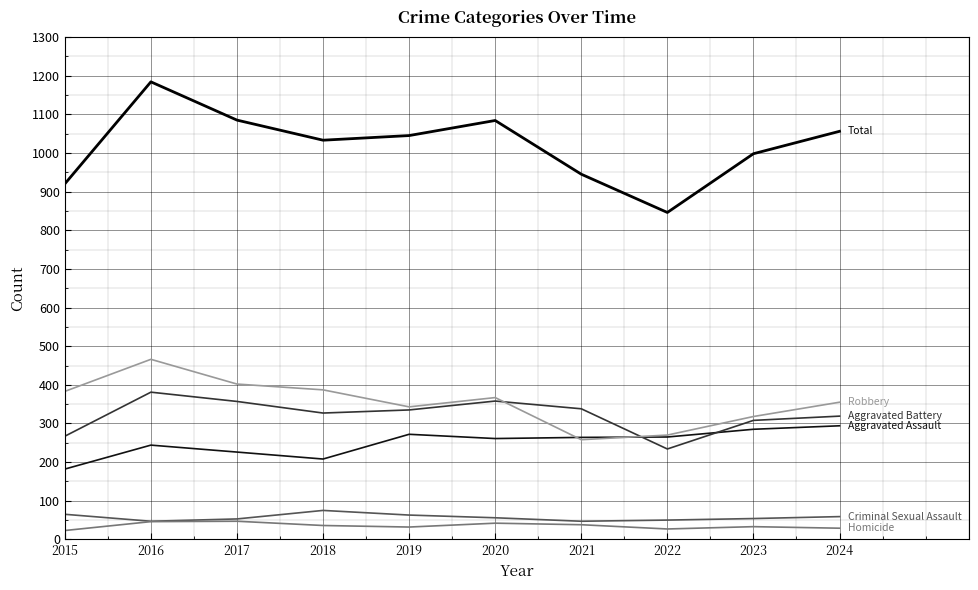

How many lines are shown in the chart?

6